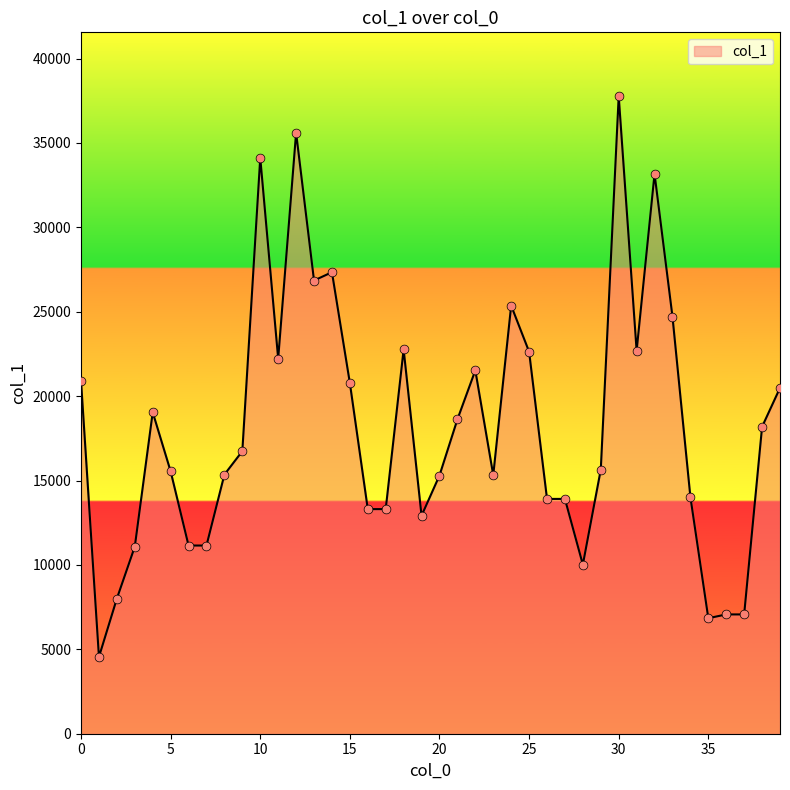

What is the difference between the maximum and minimum values?

33228